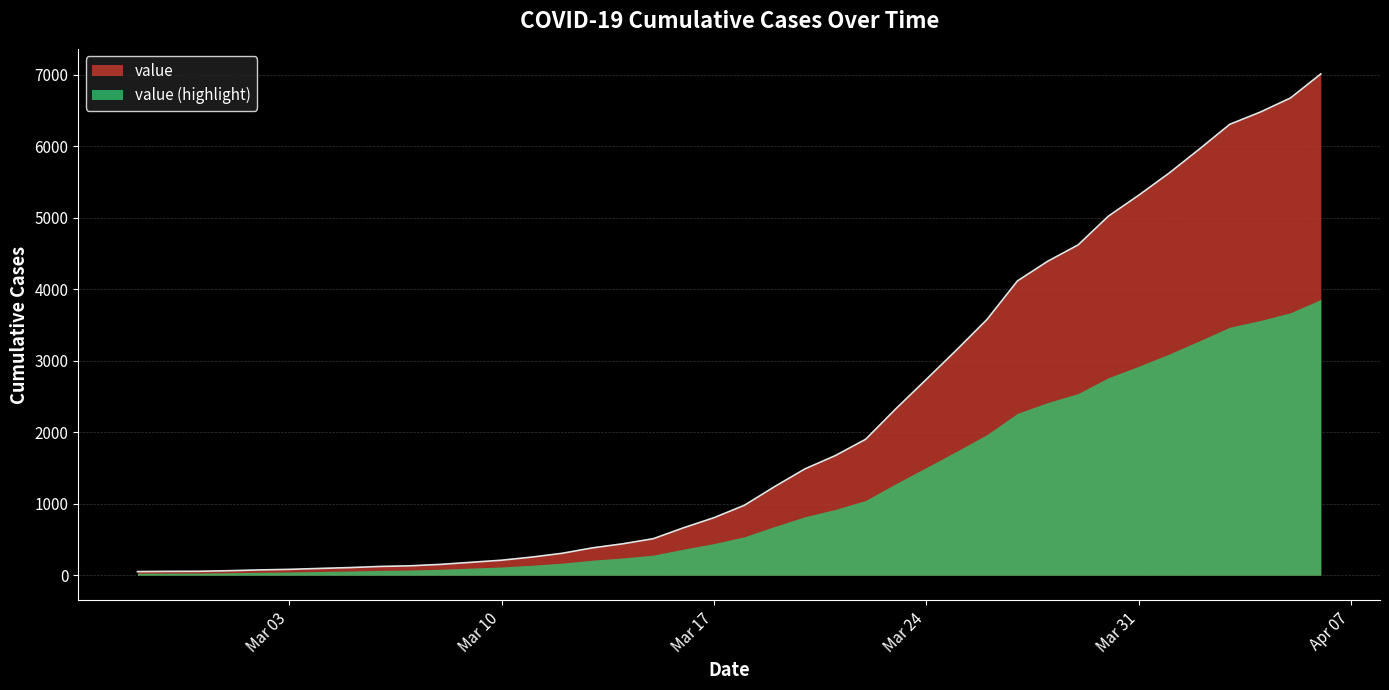

How many categories are shown in the chart?

40